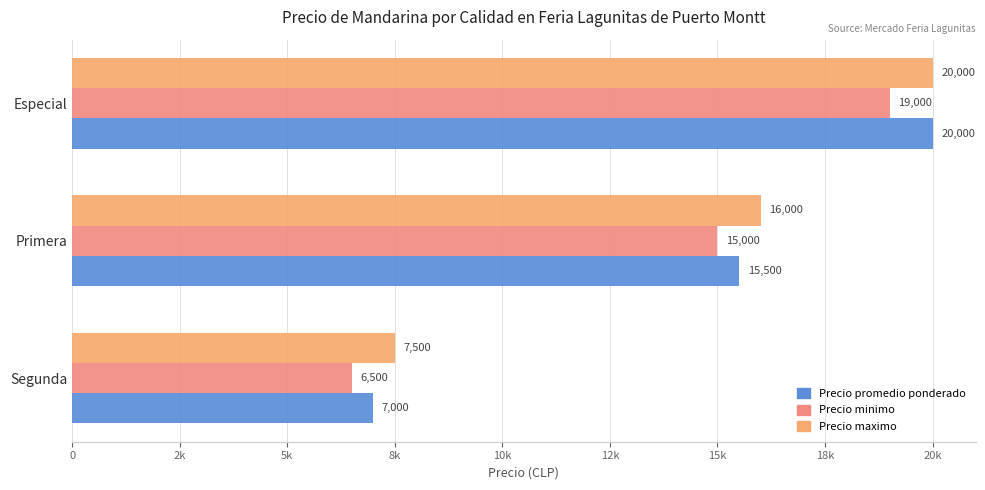

Which series has the largest range (max minus min)?

Precio promedio ponderado